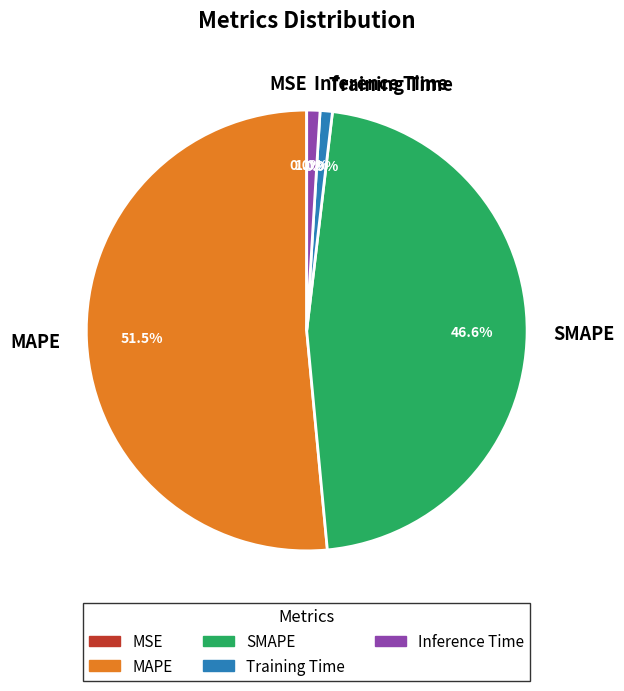

What is the majority slice?

MAPE